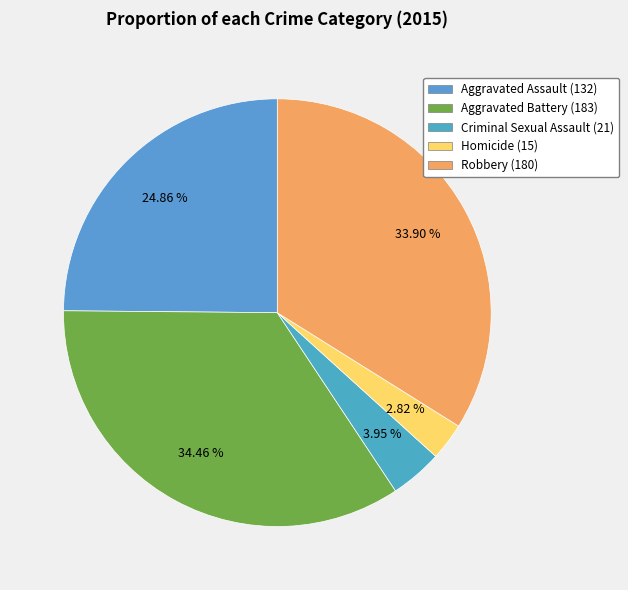

Between Homicide and Aggravated Assault, which is larger?

Aggravated Assault